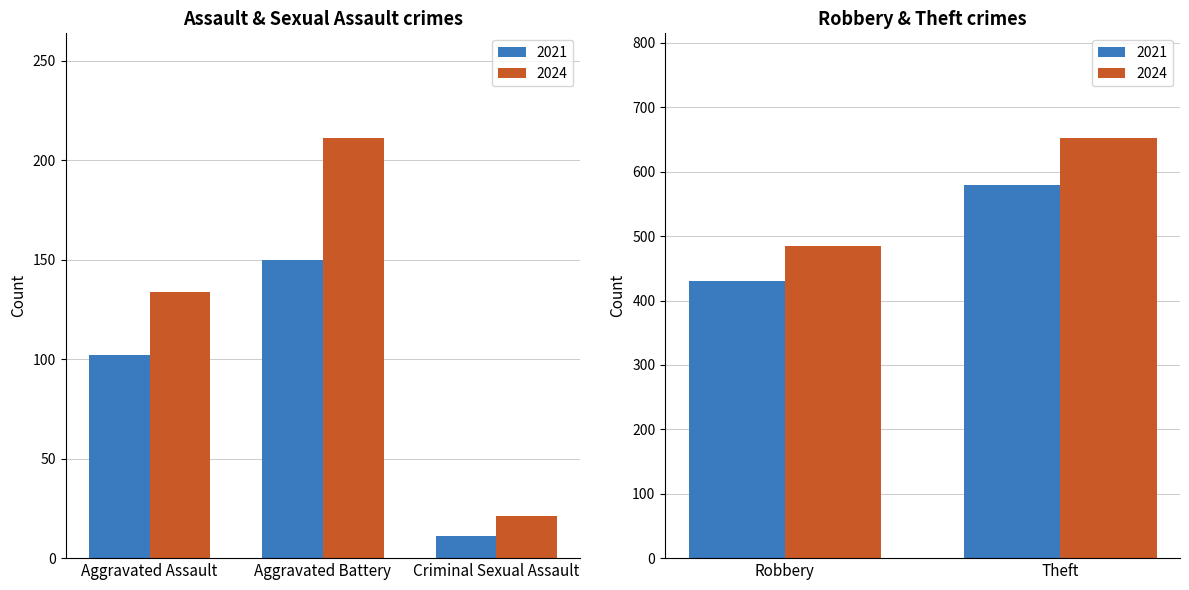

Where is 2021 nearest to the value 290?

Aggravated Battery